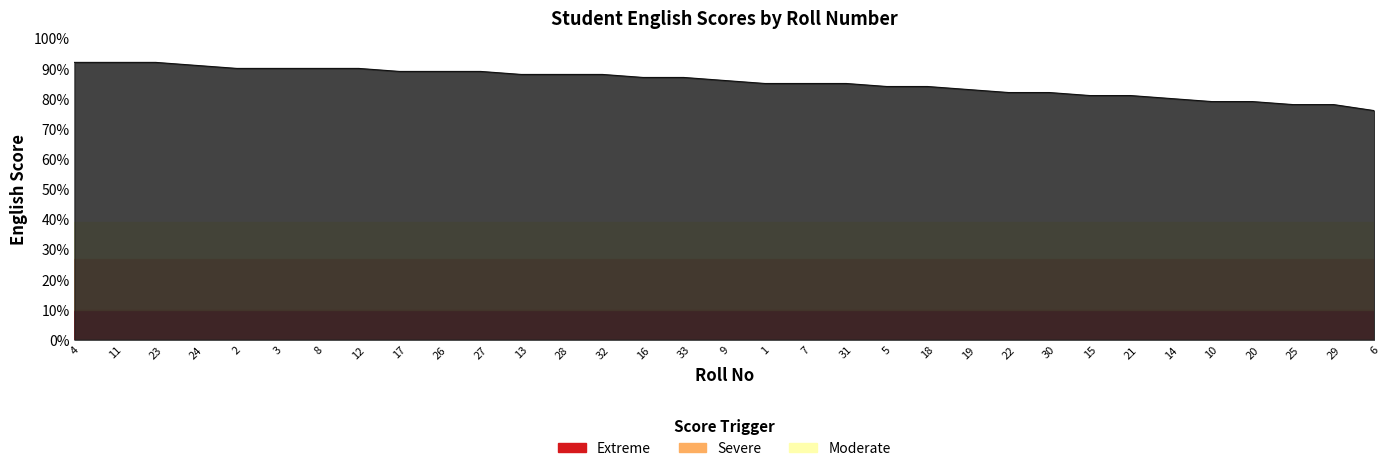

The value at 12 is 53. True or false?

False